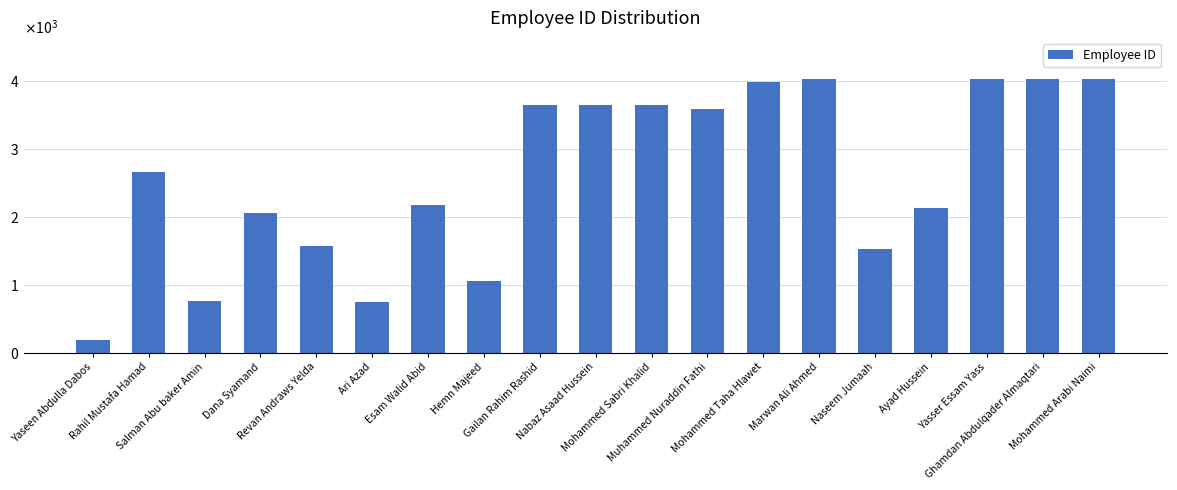

Which label corresponds to the largest value in the chart?

Mohammed Arabi Naimi